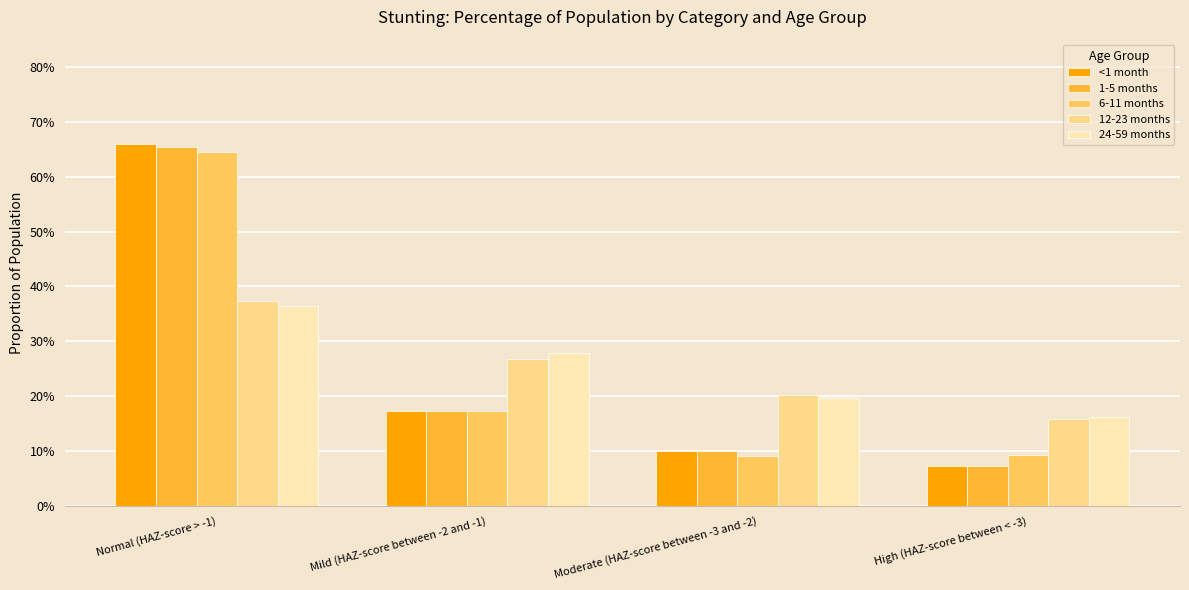

Reading left to right, what are all the values shown in this chart?

<1 month: 0.7	0.2	0.1	0.1
1-5 months: 0.7	0.2	0.1	0.1
6-11 months: 0.6	0.2	0.1	0.1
12-23 months: 0.4	0.3	0.2	0.2
24-59 months: 0.4	0.3	0.2	0.2